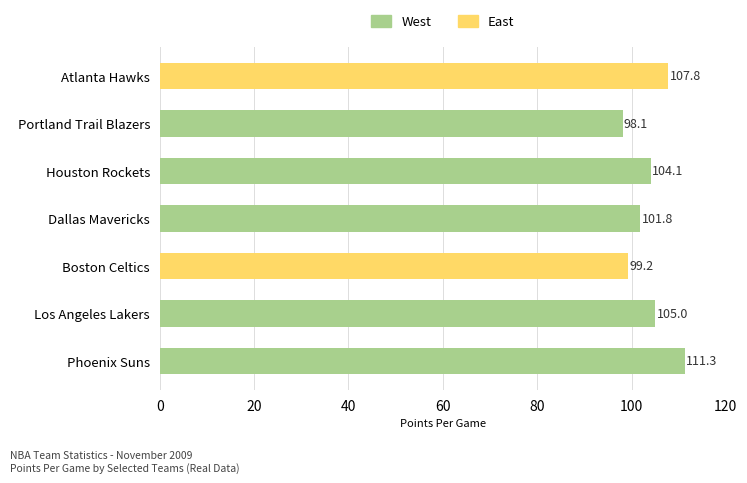

Reading right to left, list all the values displayed in this chart.

107.8	98.1	104.1	101.8	99.2	105.0	111.3